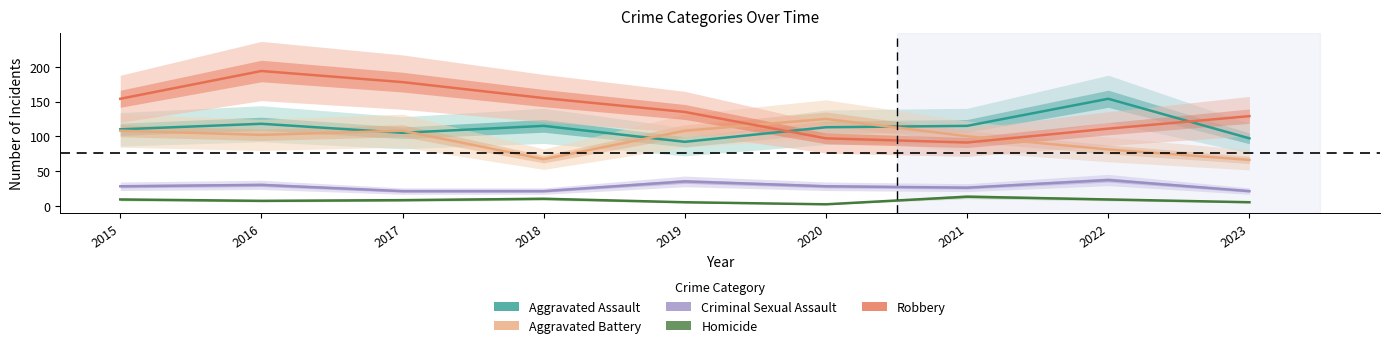

Count the number of data series in this chart.

5